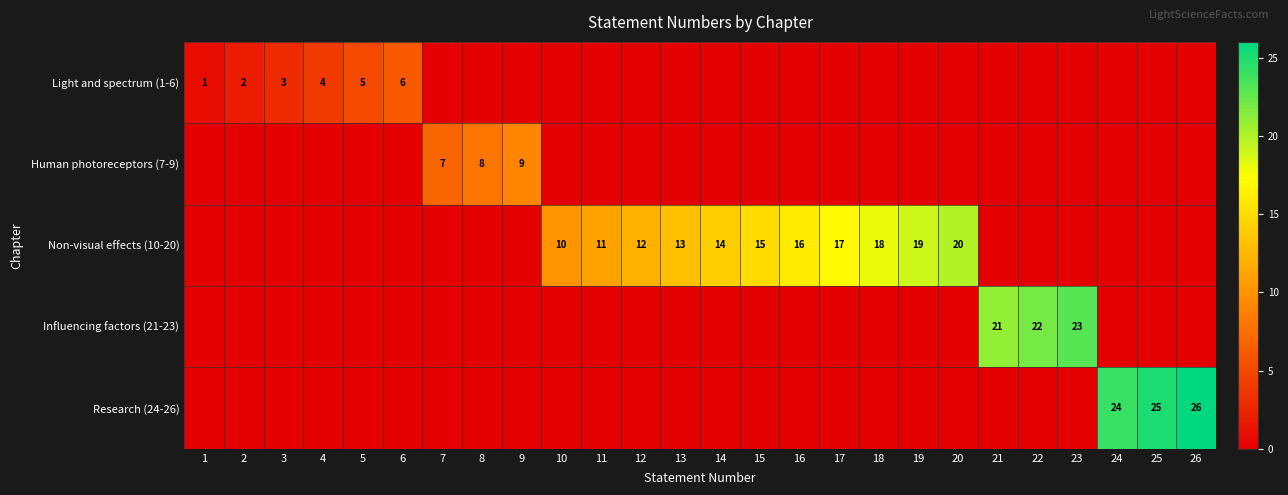

What is the total value across all series at 22?

22